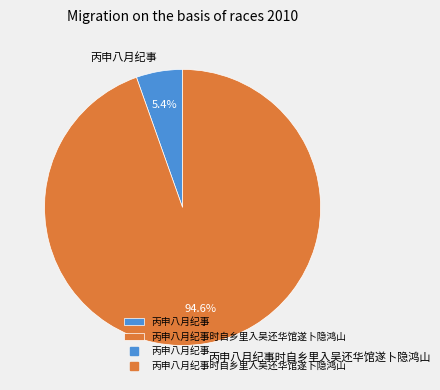

The 丙申八月纪事时自乡里入吴还华馆遂卜隐鸿山 slice represents 95% of the pie. True or false?

True